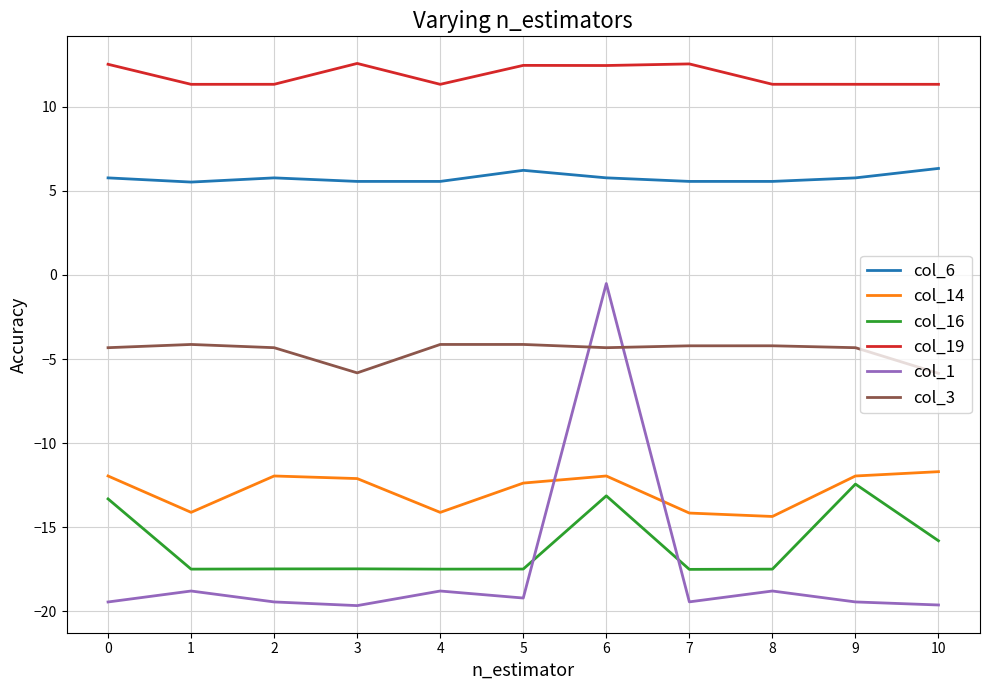

Between 2 and 7, which series saw the biggest shift?

col_14